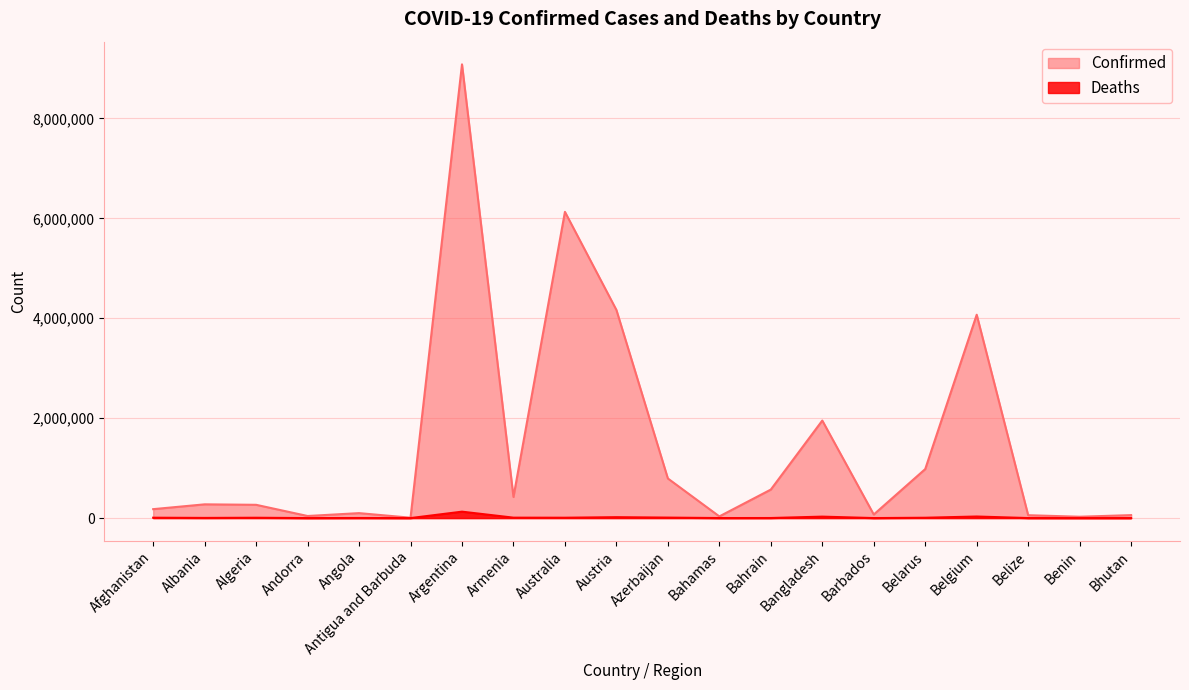

In Confirmed, how many points are lower than both neighbors (excluding endpoints)?

6